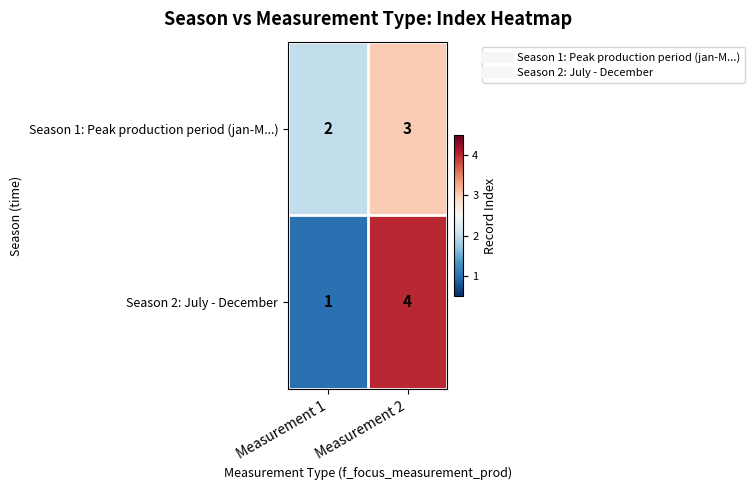

Which series has the largest range (max minus min)?

Season 2: July - December